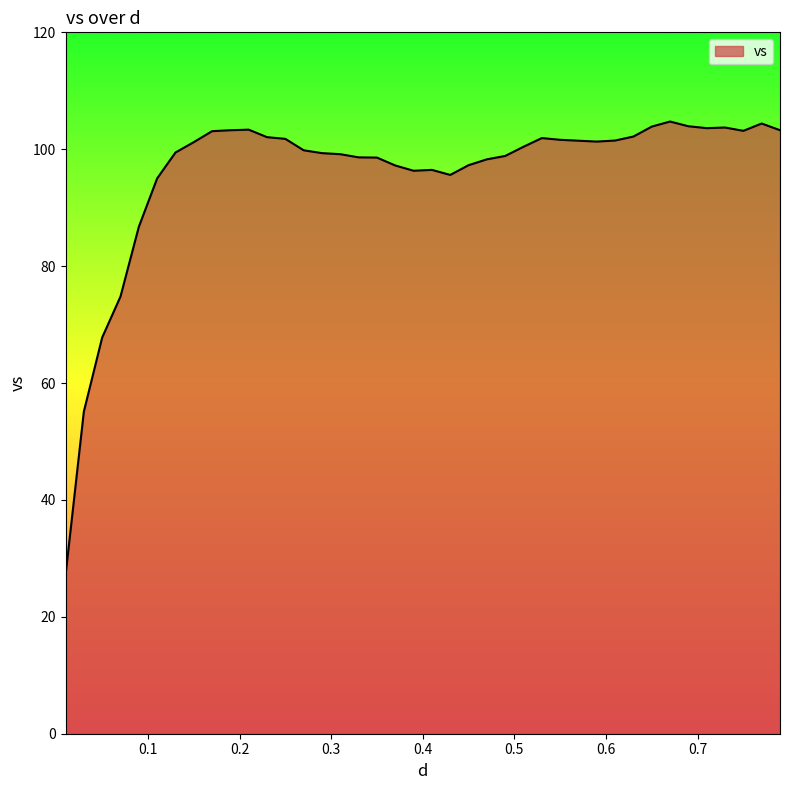

What is the minimum value shown in the chart?

27.1